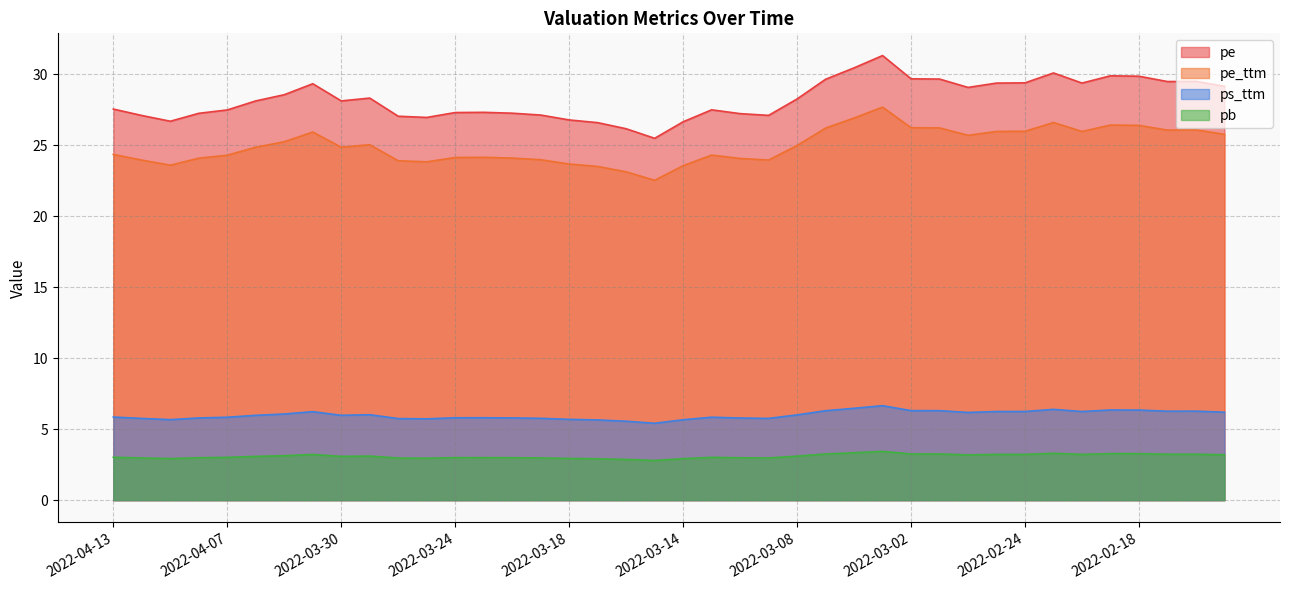

What is the label of the 37th point from the right?

2022-04-08